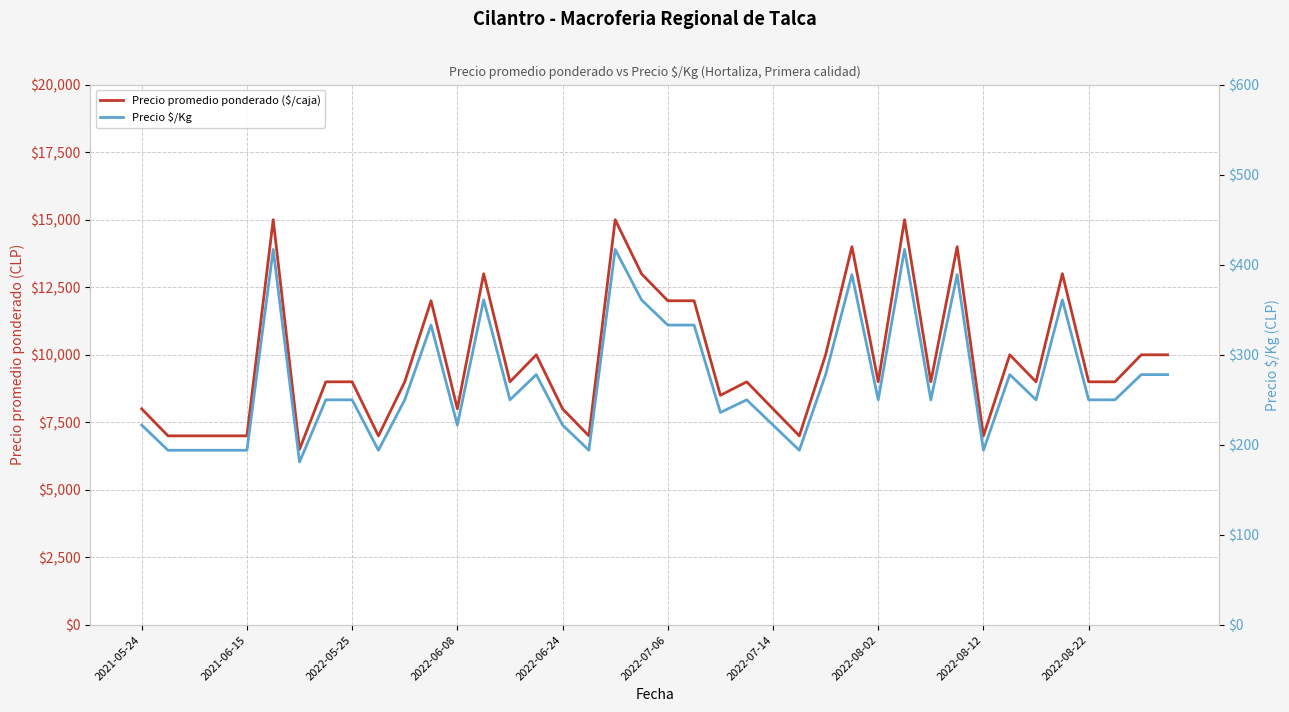

True or false: Precio promedio ponderado ($/caja) and Precio $/Kg intersect in this chart.

False